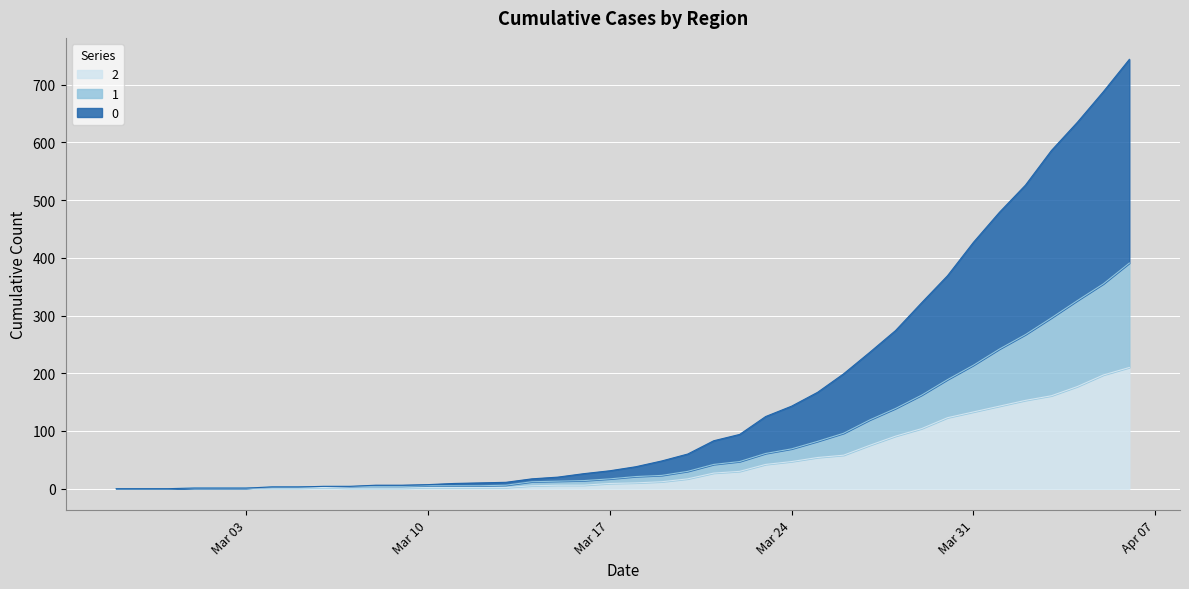

Is it true that 0 equals 301 at 2020-04-06?

False